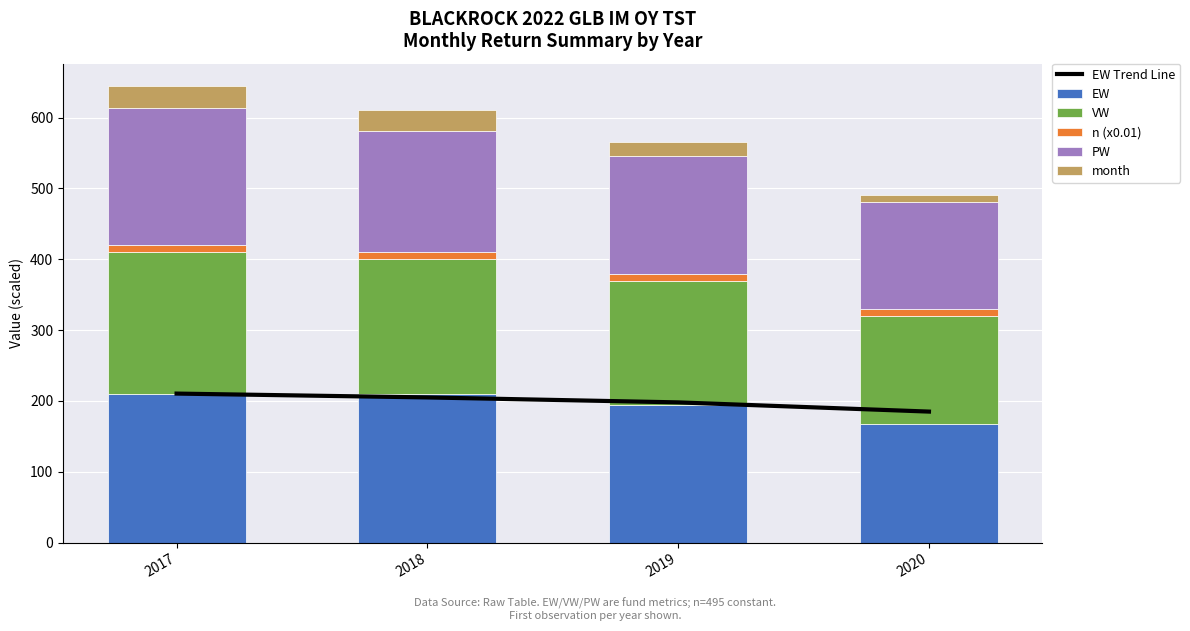

The month series shows 30.0 at 2018. True or false?

True